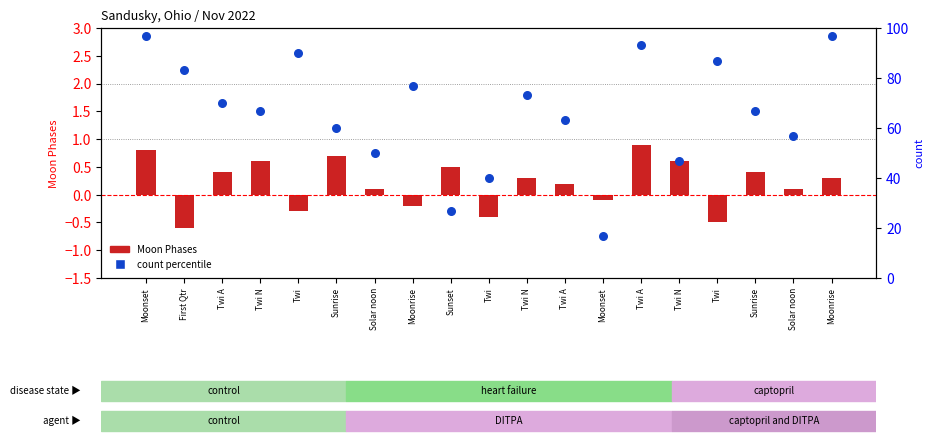

Which series contains the lowest Y value?

Moon Phases